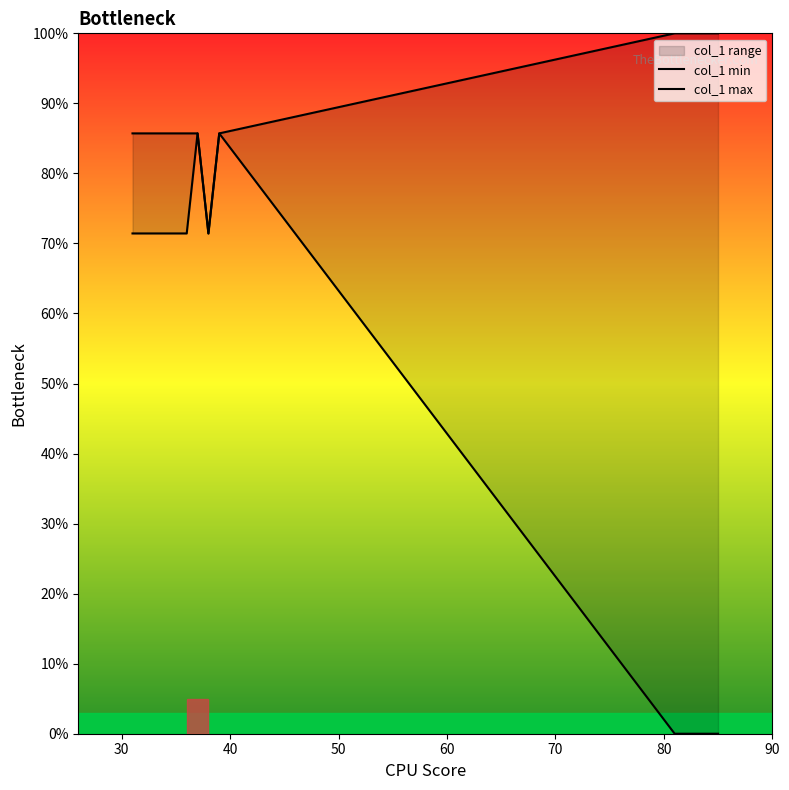

How many values in the col_1 min series exceed 71?

9